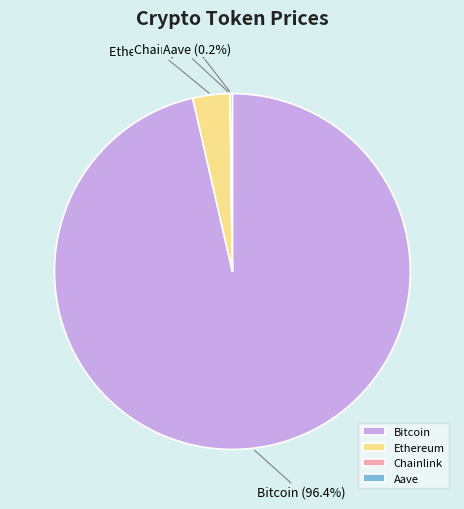

What portion of the pie excludes Bitcoin?

3.6%